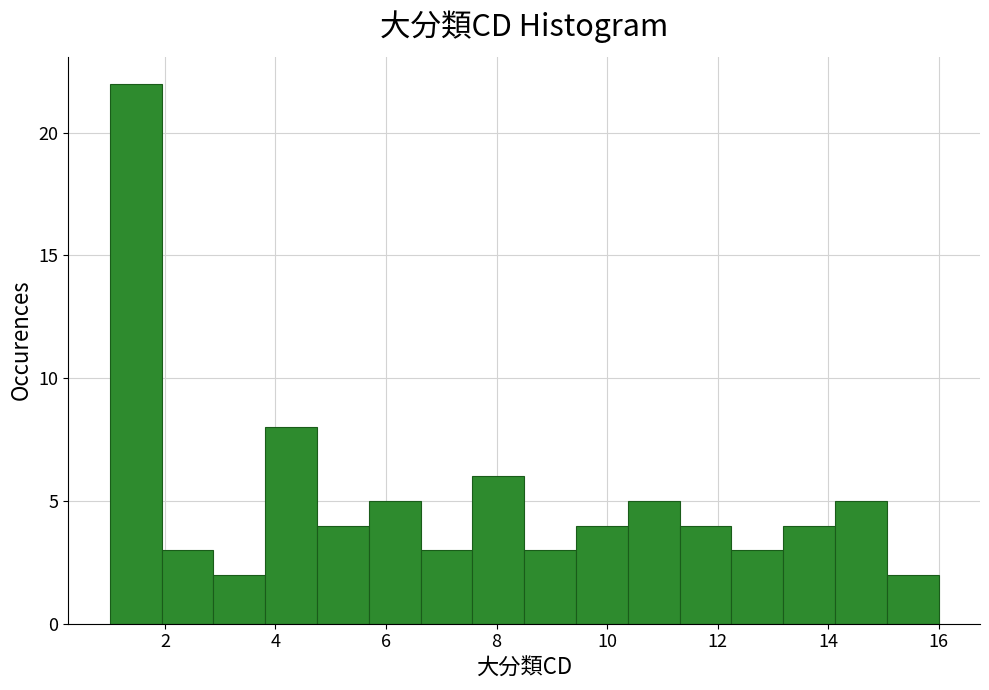

Reading left to right, list every bar in this chart as the range it spans on the x-axis followed by its height. Neither the bar edges nor the heights are printed on the chart, so give them approximately, as read against the axes.

1.0 to 2.0: 22
2.0 to 2.8: 3
2.8 to 3.8: 2
3.8 to 4.8: 8
4.8 to 5.6: 4
5.6 to 6.6: 5
6.6 to 7.6: 3
7.6 to 8.6: 6
8.6 to 9.4: 3
9.4 to 10.4: 4
10.4 to 11.4: 5
11.4 to 12.2: 4
12.2 to 13.2: 3
13.2 to 14.2: 4
14.2 to 15.0: 5
15.0 to 16.0: 2